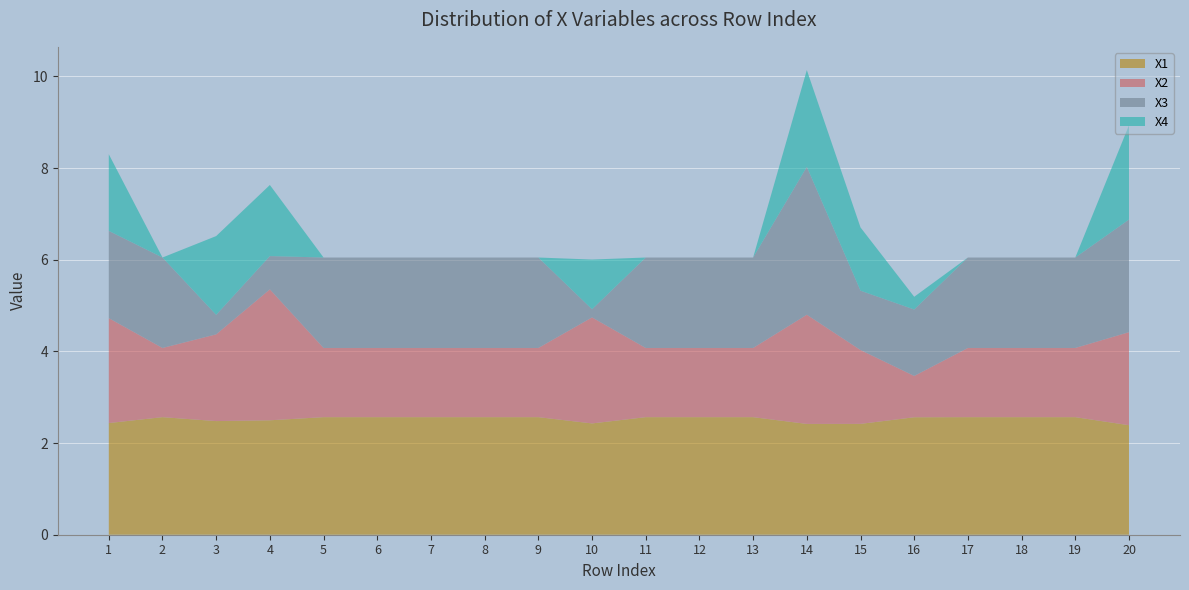

What is the highest value of the X1 series?

2.6